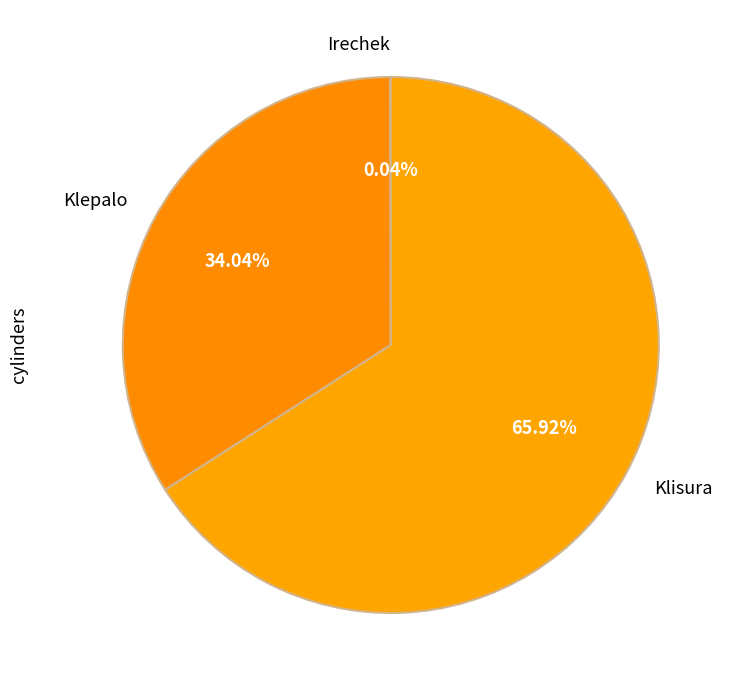

How much of the chart is everything except Klisura?

34.1%